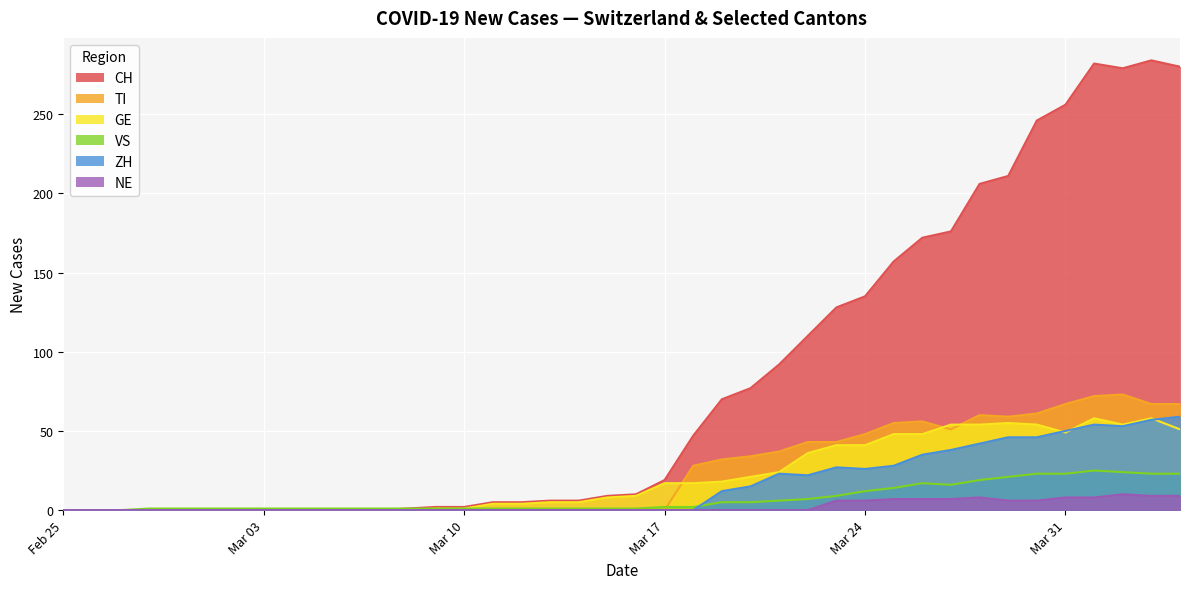

Which series has the largest total across all categories?

CH